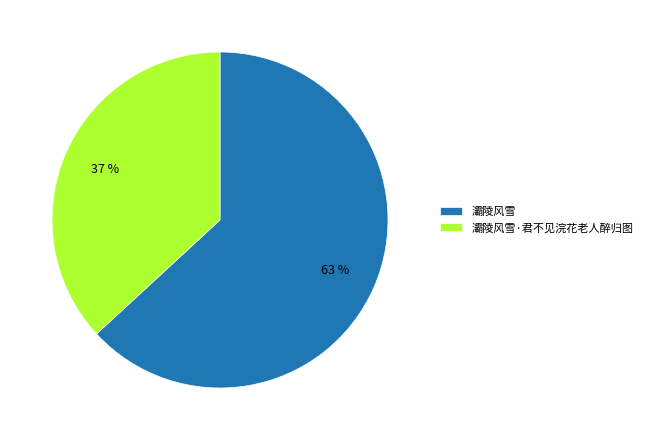

Is the sum of 灞陵风雪·君不见浣花老人醉归图 and 灞陵风雪 greater than half?

Yes